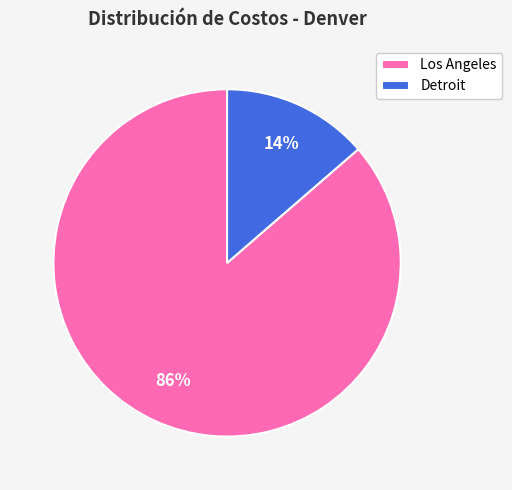

True or false: Detroit accounts for 14% of the total.

True